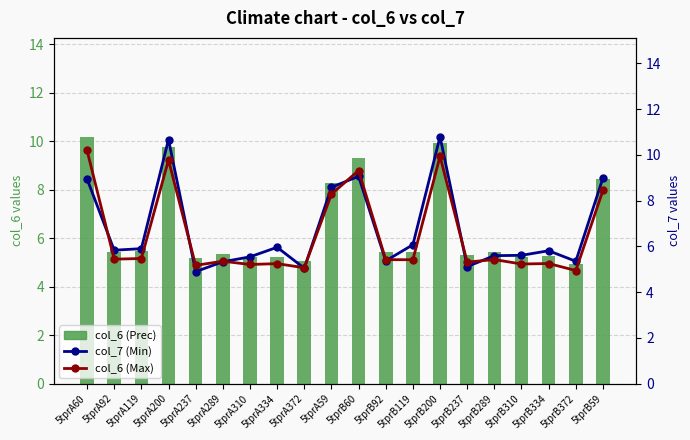

Does the chart contain stacked bars?

No